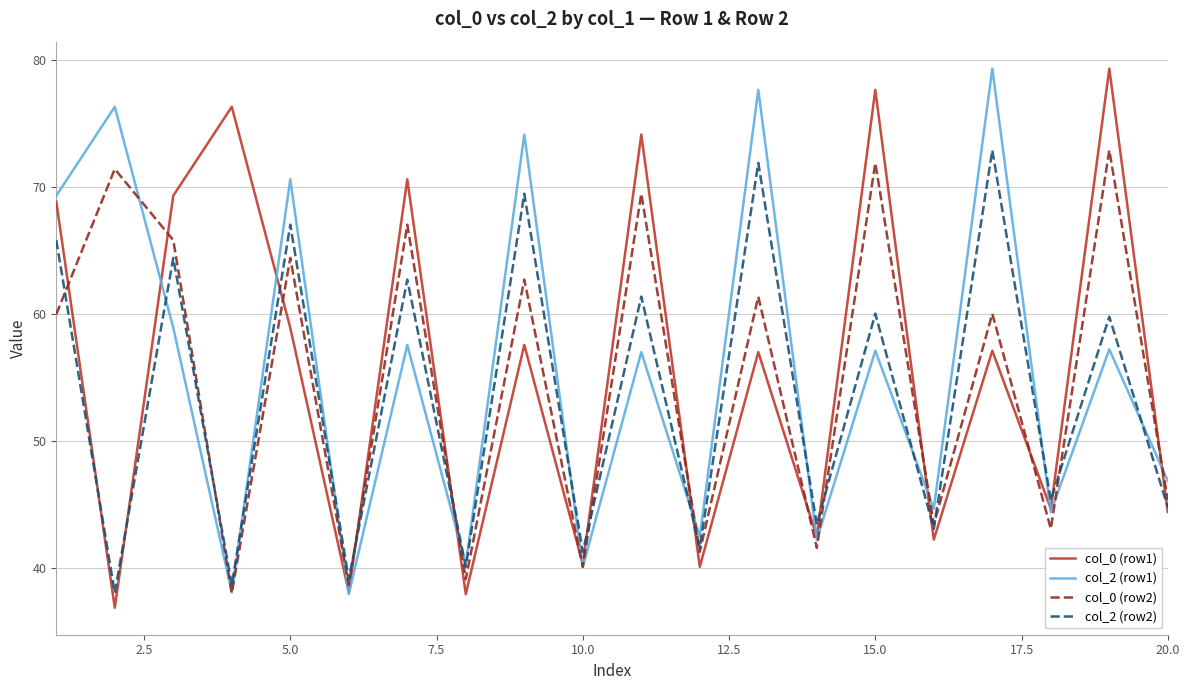

What is the greatest value displayed?

79.3